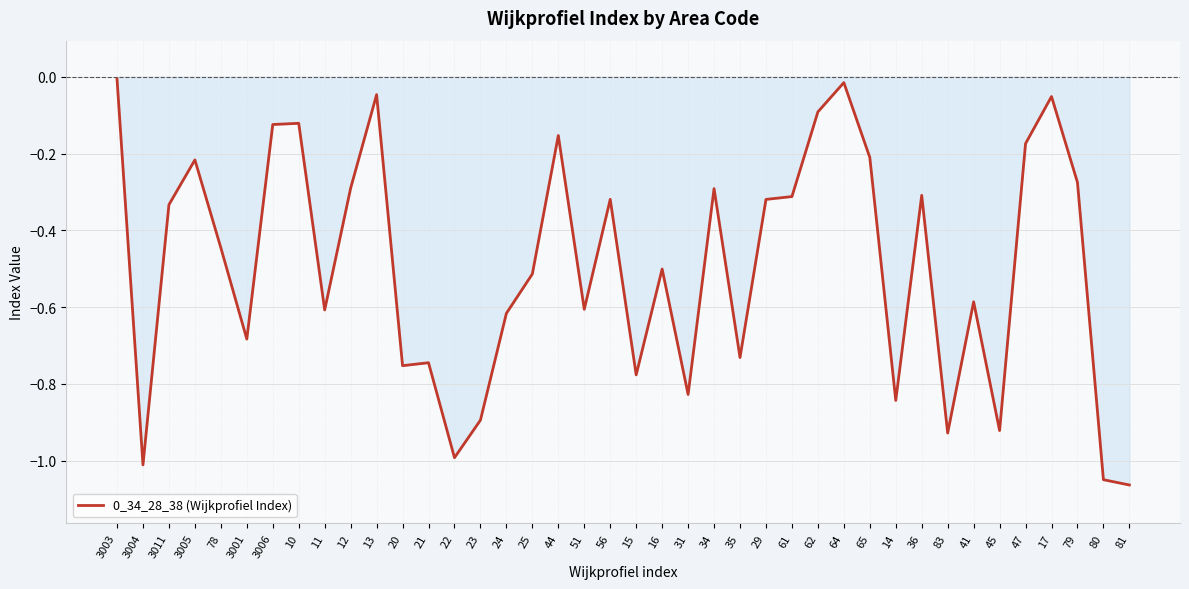

What is the difference between the maximum and minimum values?

1.1